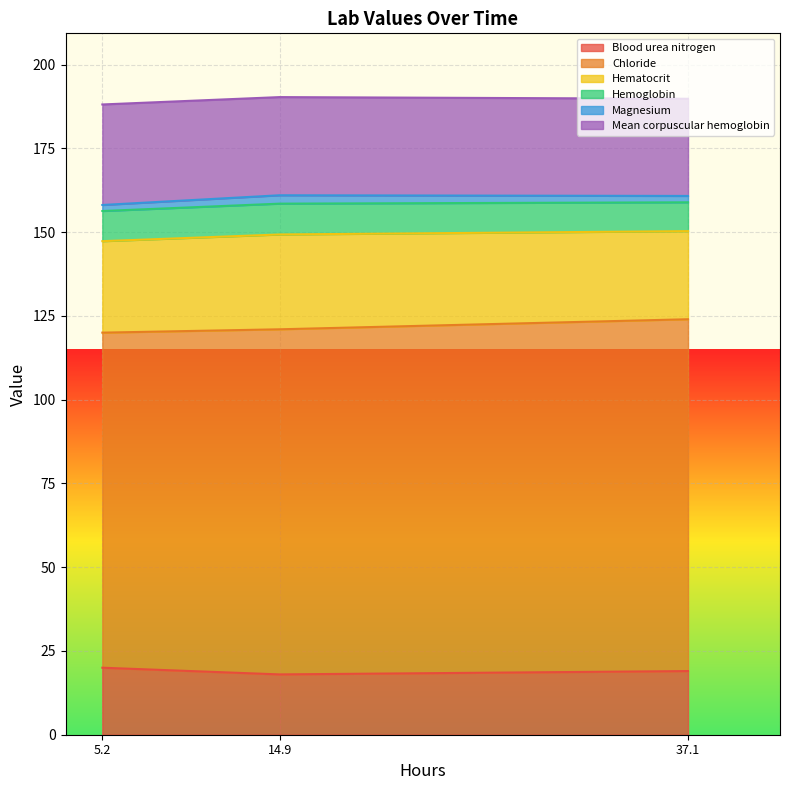

What is the maximum value for Blood urea nitrogen?

20.0